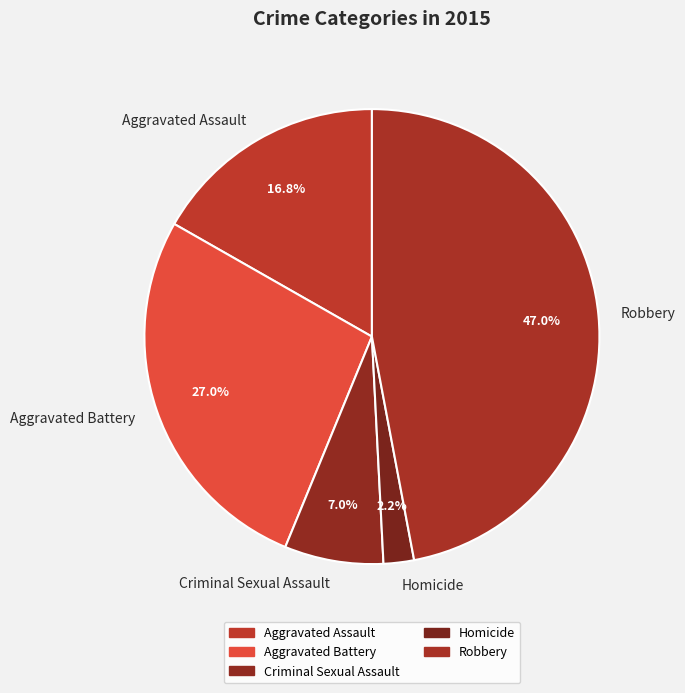

To the nearest percent, what is the difference between the largest and smallest slice percentages?

45%